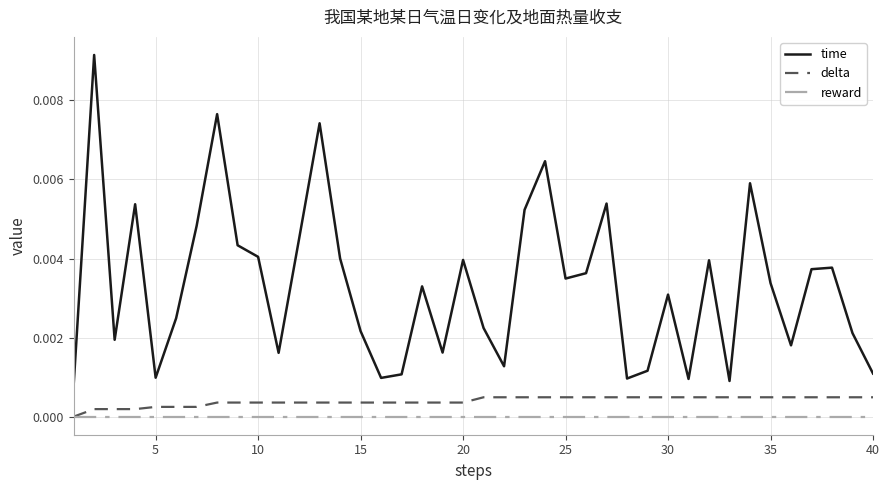

List the series in order of their peak value, lowest first.

reward, delta, time